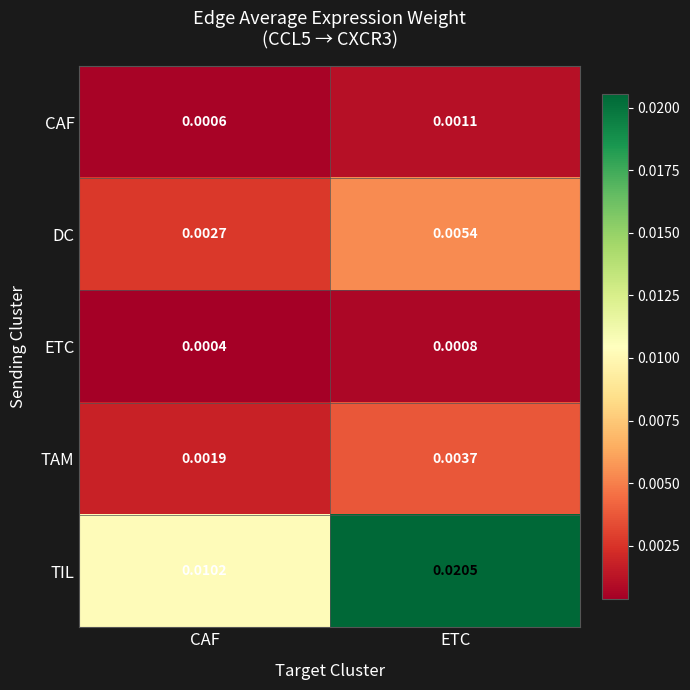

Rank the series at CAF from lowest to highest value.

ETC, CAF, TAM, DC, TIL